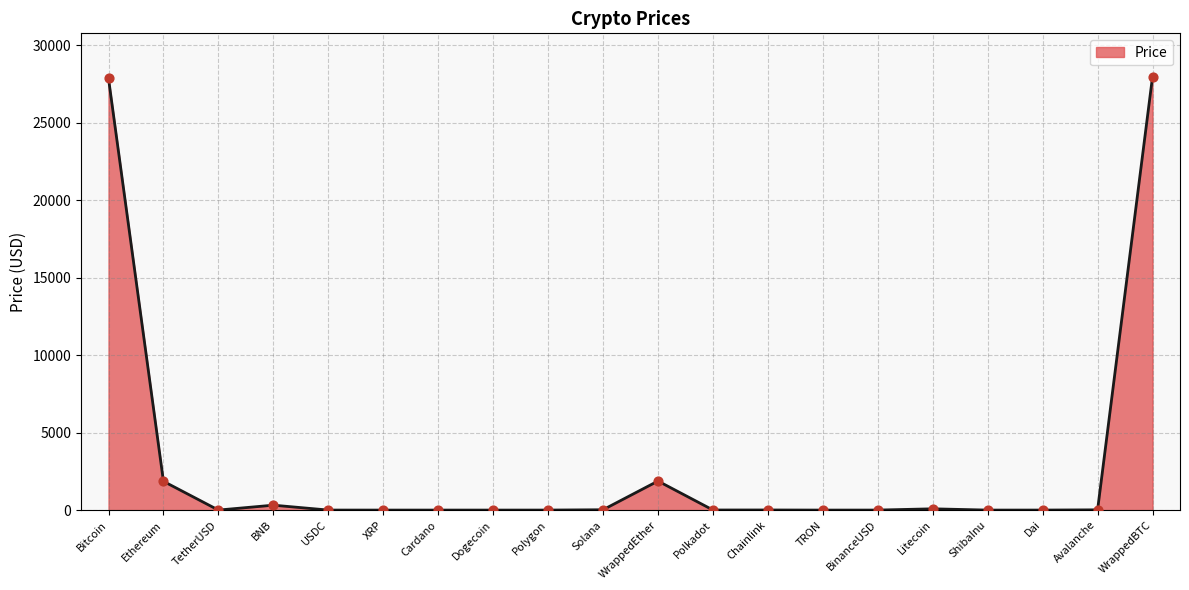

What is the change in value from Bitcoin to TRON?

-27863.5